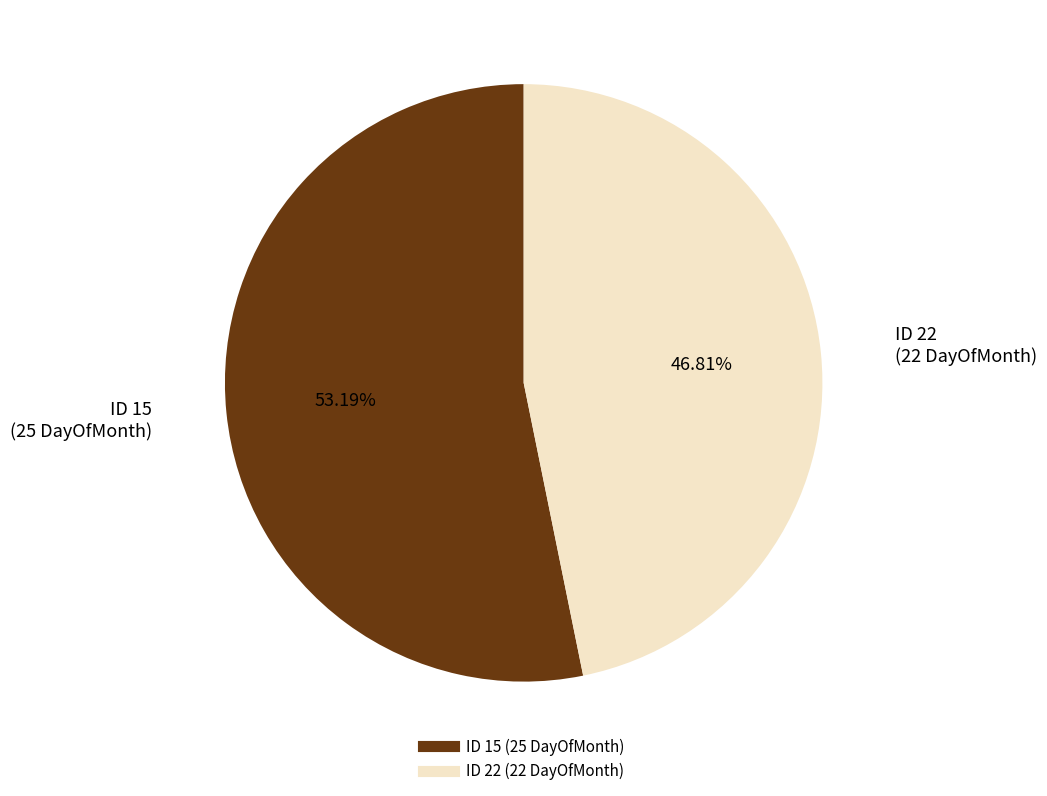

Is there any slice that represents more than half of the pie?

Yes